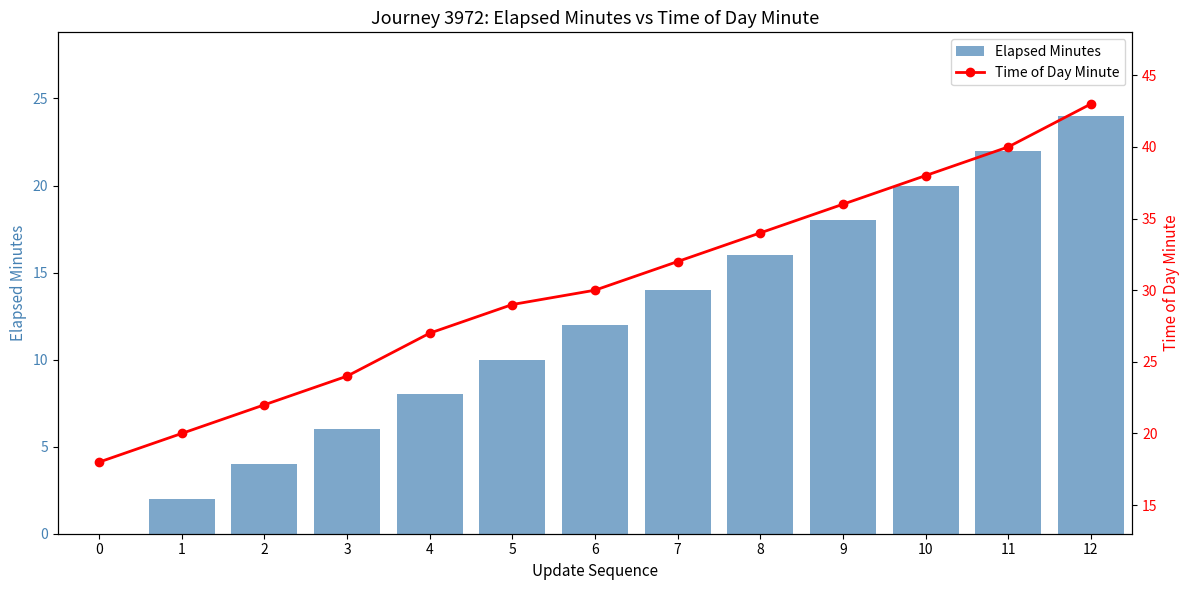

What is the average value of the Elapsed Minutes series?

12